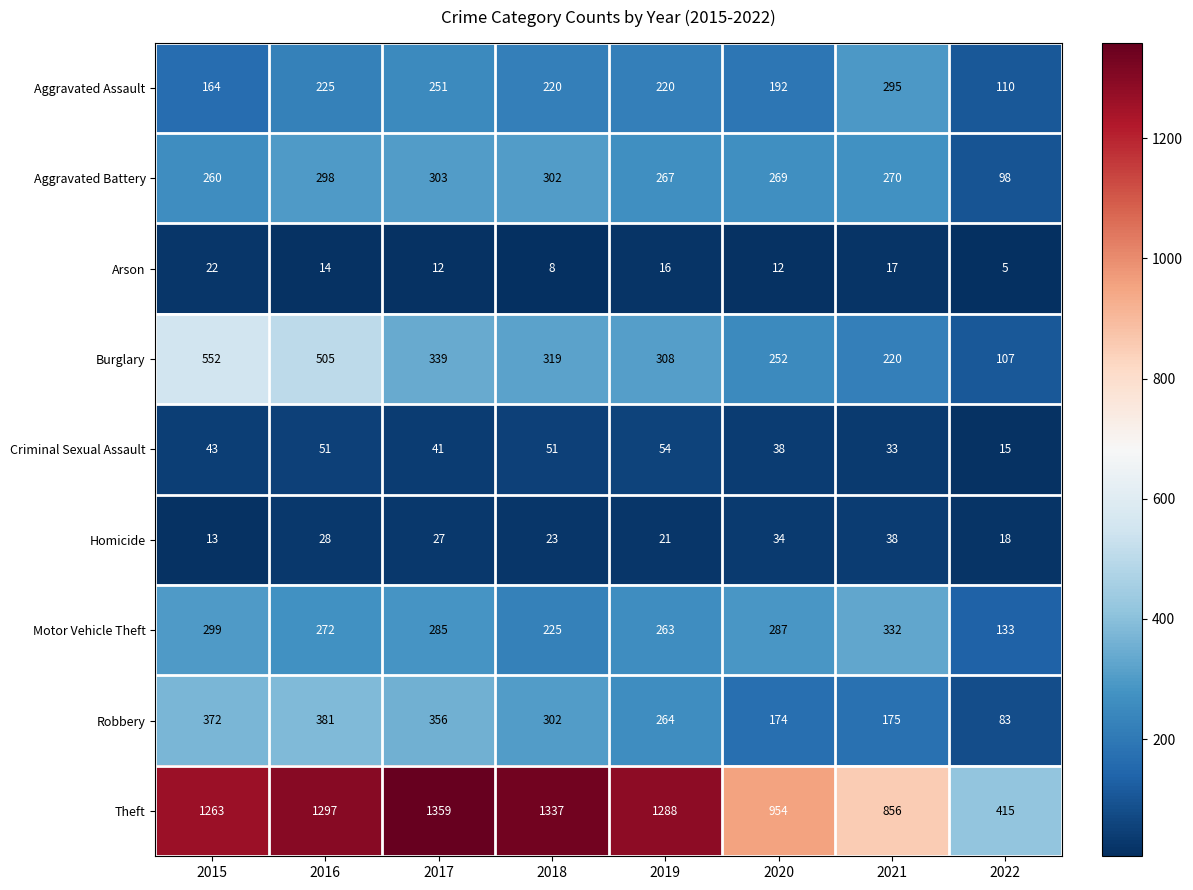

At which label is Motor Vehicle Theft closest to 232?

2018